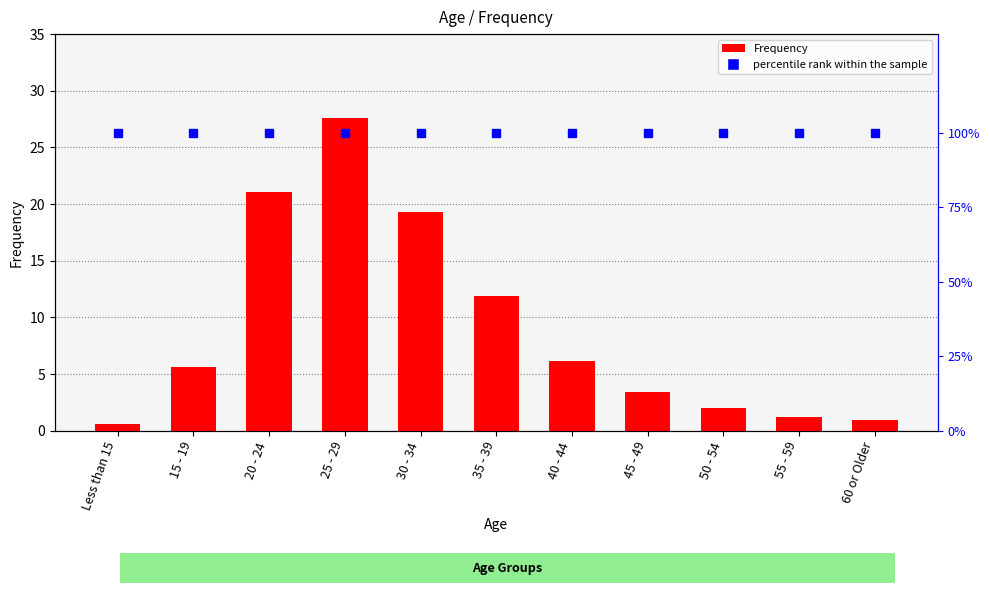

What is the sum of the Frequency values at 45 - 49 and 60 or Older?

4.4